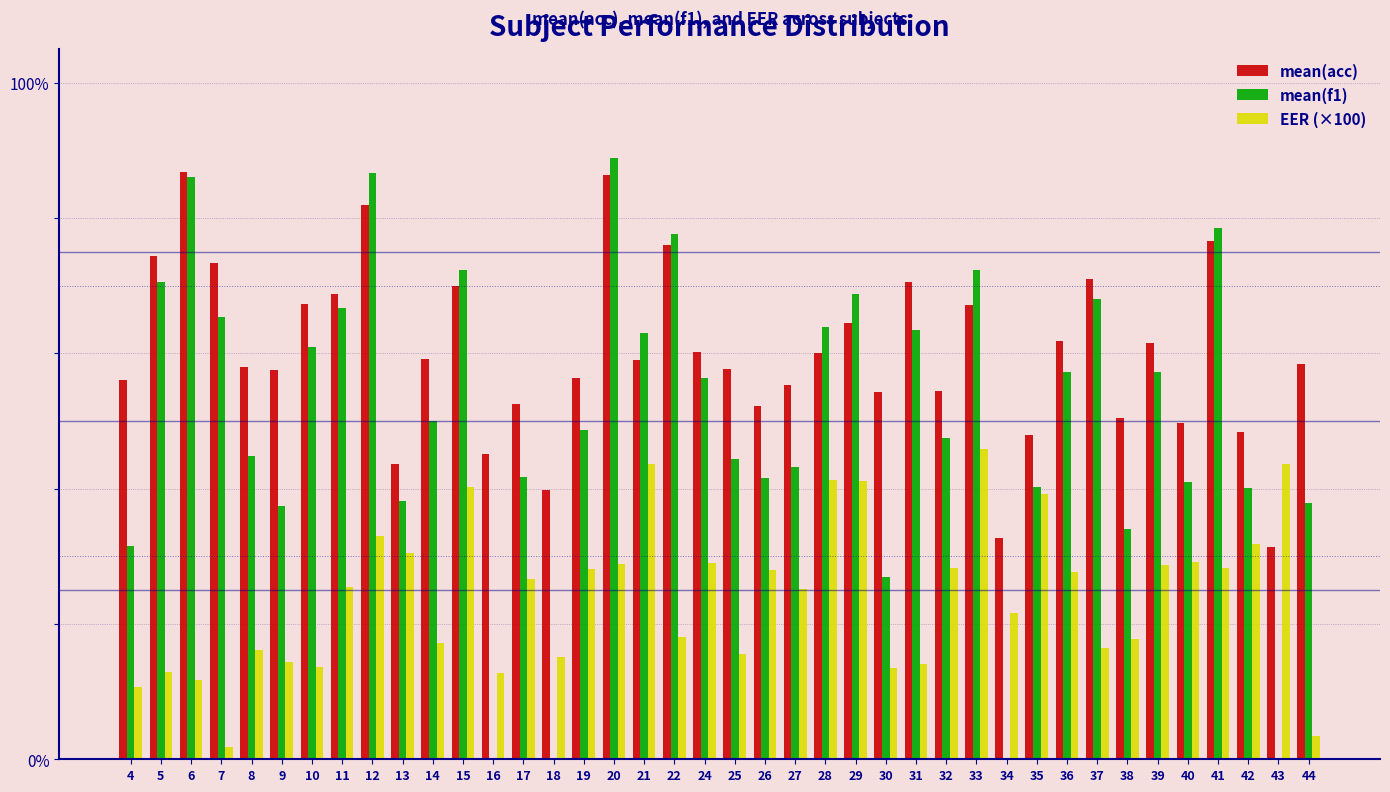

What is the total value across all series at 19?

133.1